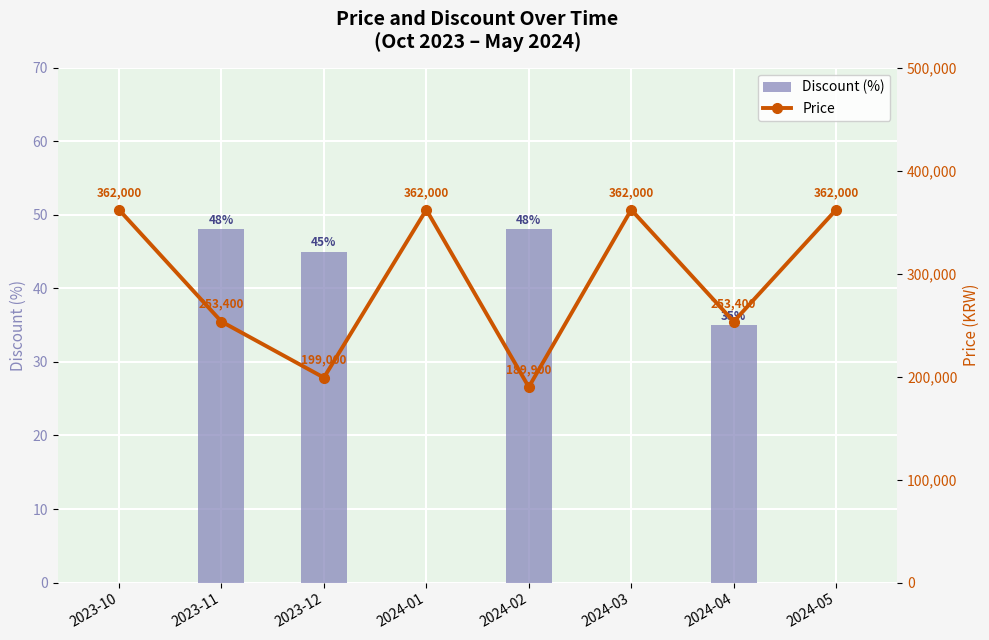

Are the bars horizontal?

No